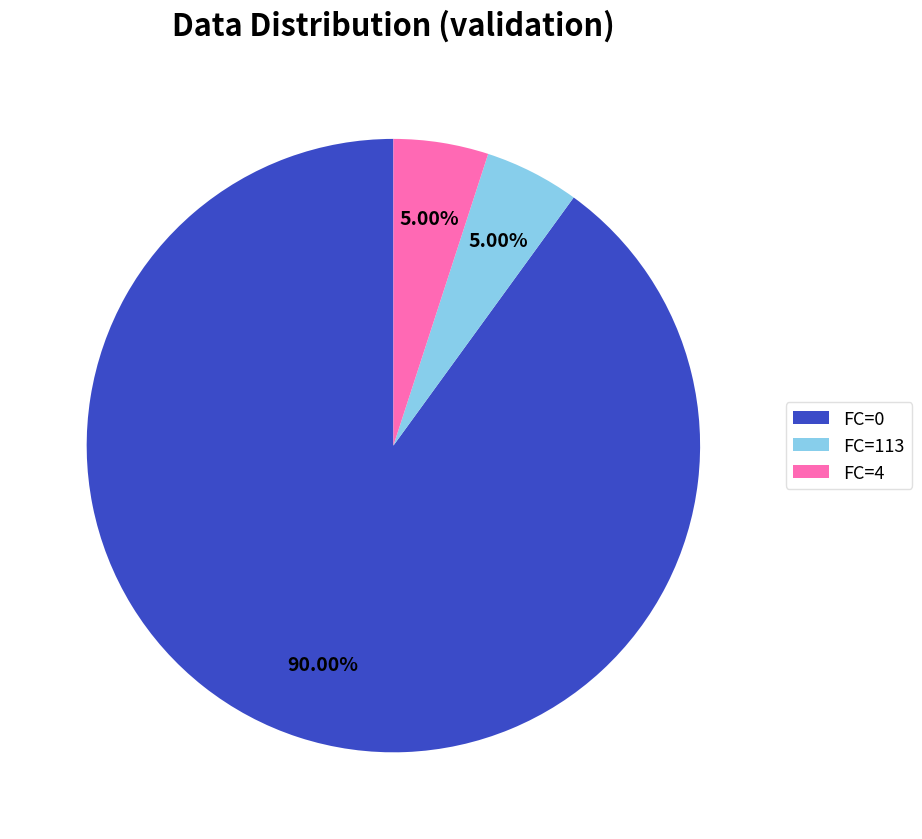

Between FC=4 and FC=0, which is larger?

FC=0